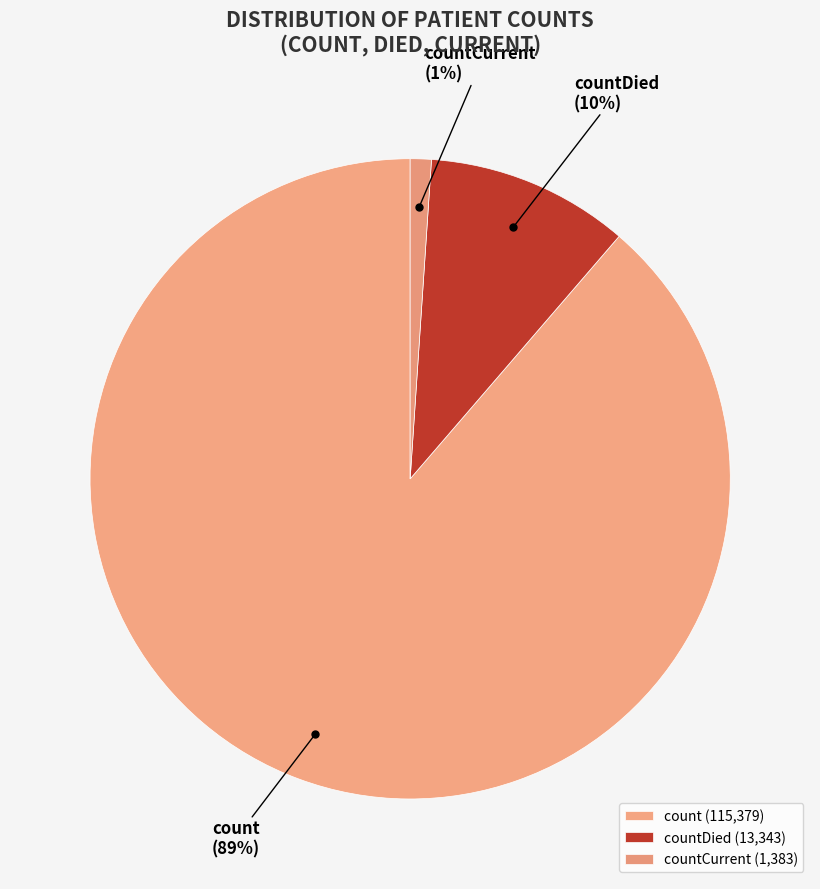

To the nearest percent, what percentage of the pie is countDied?

10%